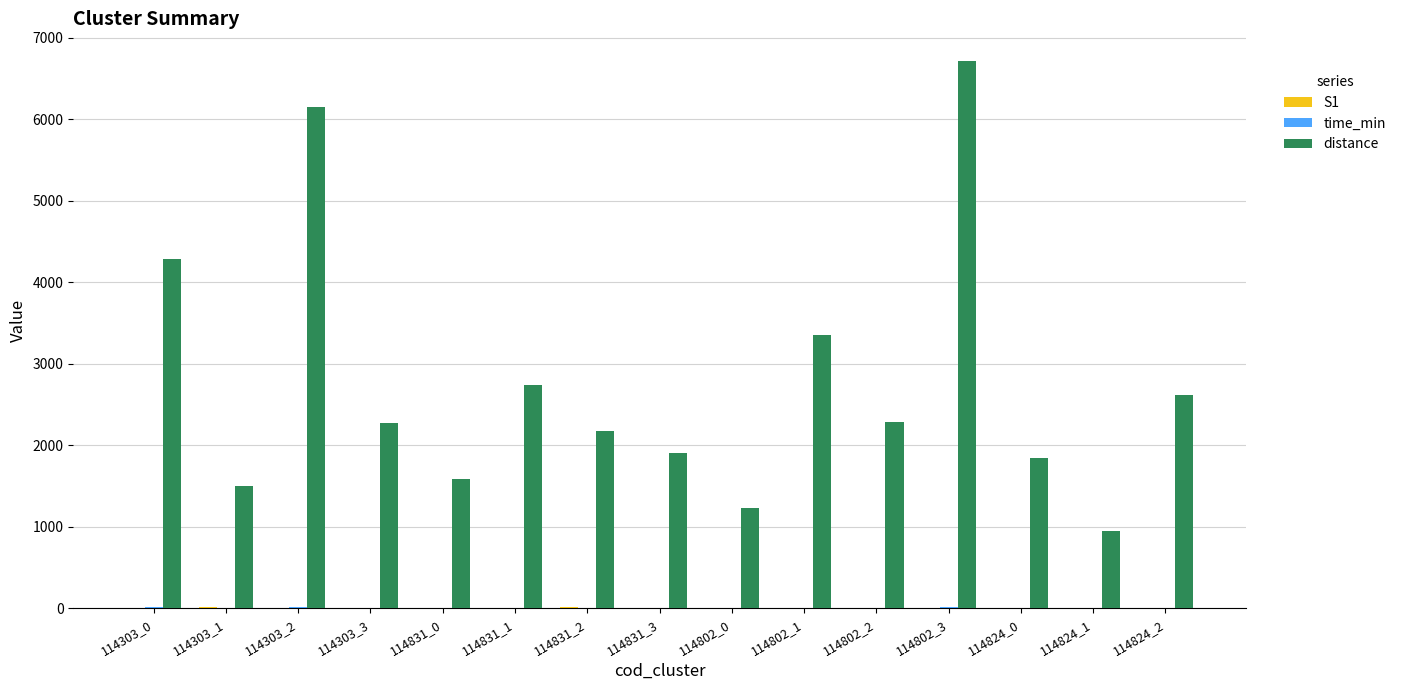

What is the spread (max minus min) of values at 114802_1?

3352.4